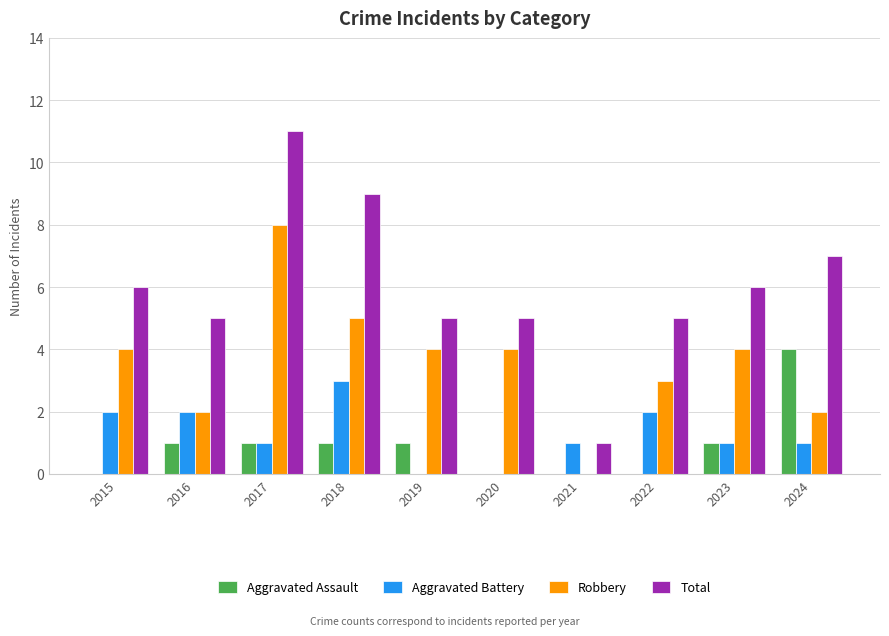

Which series has the largest total across all categories?

Total